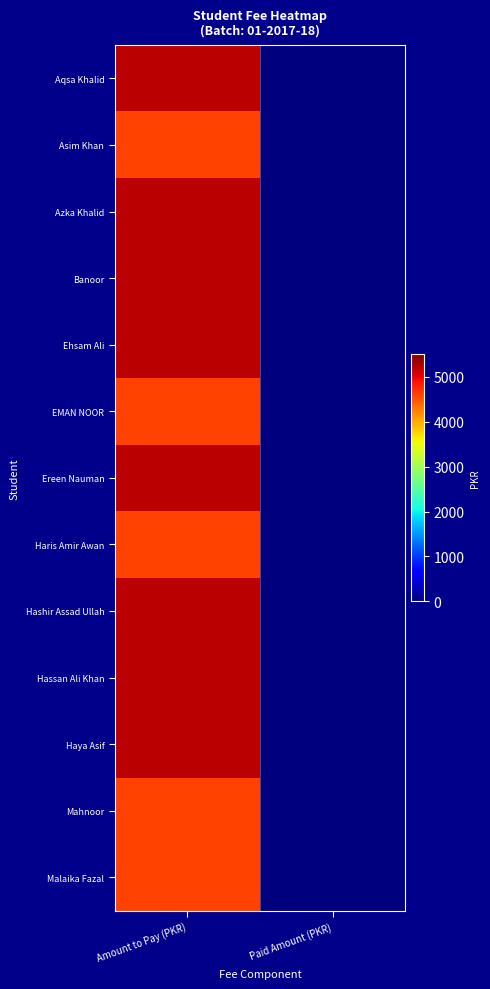

Reading right to left, transcribe all the data shown in this chart.

Aqsa Khalid: Paid Amount (PKR)=0	Amount to Pay (PKR)=5200
Asim Khan: Paid Amount (PKR)=0	Amount to Pay (PKR)=4600
Azka Khalid: Paid Amount (PKR)=0	Amount to Pay (PKR)=5200
Banoor: Paid Amount (PKR)=0	Amount to Pay (PKR)=5200
Ehsam Ali: Paid Amount (PKR)=0	Amount to Pay (PKR)=5200
EMAN NOOR: Paid Amount (PKR)=0	Amount to Pay (PKR)=4600
Ereen Nauman: Paid Amount (PKR)=0	Amount to Pay (PKR)=5200
Haris Amir Awan: Paid Amount (PKR)=0	Amount to Pay (PKR)=4600
Hashir Assad Ullah: Paid Amount (PKR)=0	Amount to Pay (PKR)=5200
Hassan Ali Khan: Paid Amount (PKR)=0	Amount to Pay (PKR)=5200
Haya Asif: Paid Amount (PKR)=0	Amount to Pay (PKR)=5200
Mahnoor: Paid Amount (PKR)=0	Amount to Pay (PKR)=4600
Malaika Fazal: Paid Amount (PKR)=0	Amount to Pay (PKR)=4600